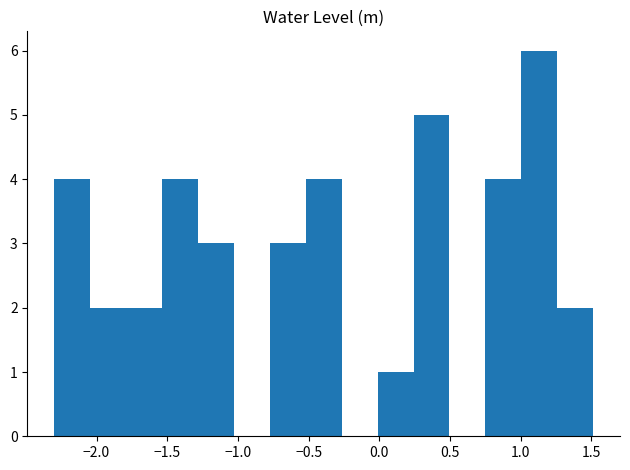

Reading left to right, transcribe this chart: for each bar, give the range it covers on the x-axis and its height. Neither the bar edges nor the heights are printed on the chart, so give them approximately, as read against the axes.

-2.30 to -2.05: 4
-2.05 to -1.80: 2
-1.80 to -1.55: 2
-1.55 to -1.30: 4
-1.30 to -1.05: 3
-1.05 to -0.75: 0
-0.75 to -0.50: 3
-0.50 to -0.25: 4
-0.25 to 0.00: 0
0.00 to 0.25: 1
0.25 to 0.50: 5
0.50 to 0.75: 0
0.75 to 1.00: 4
1.00 to 1.25: 6
1.25 to 1.50: 2